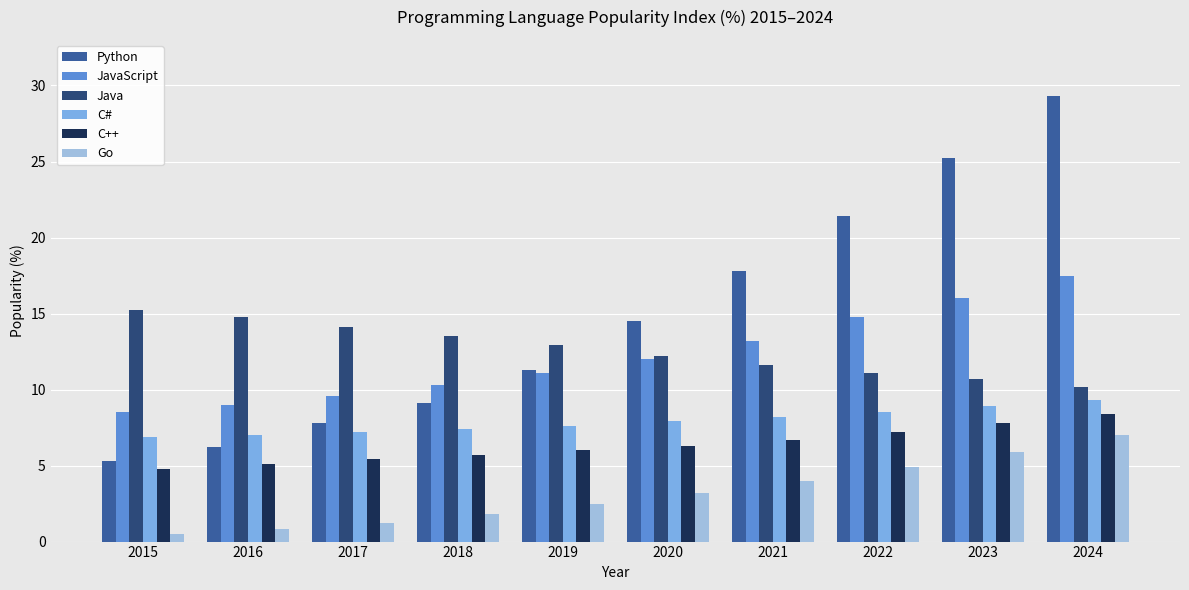

How many distinct data groups are displayed?

6